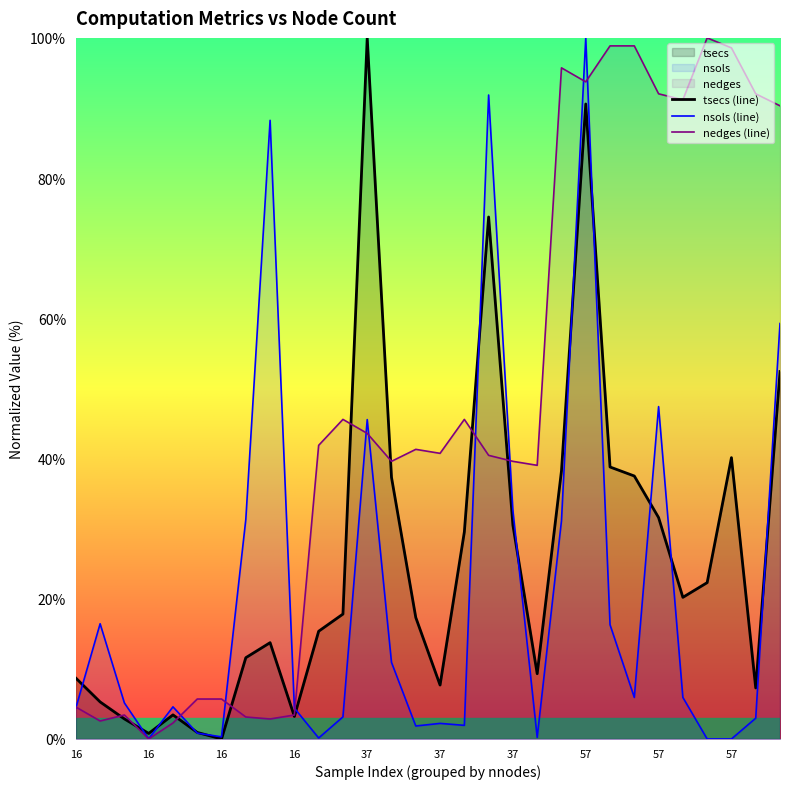

After their last crossing, which series has the higher values: nsols or tsecs?

nsols